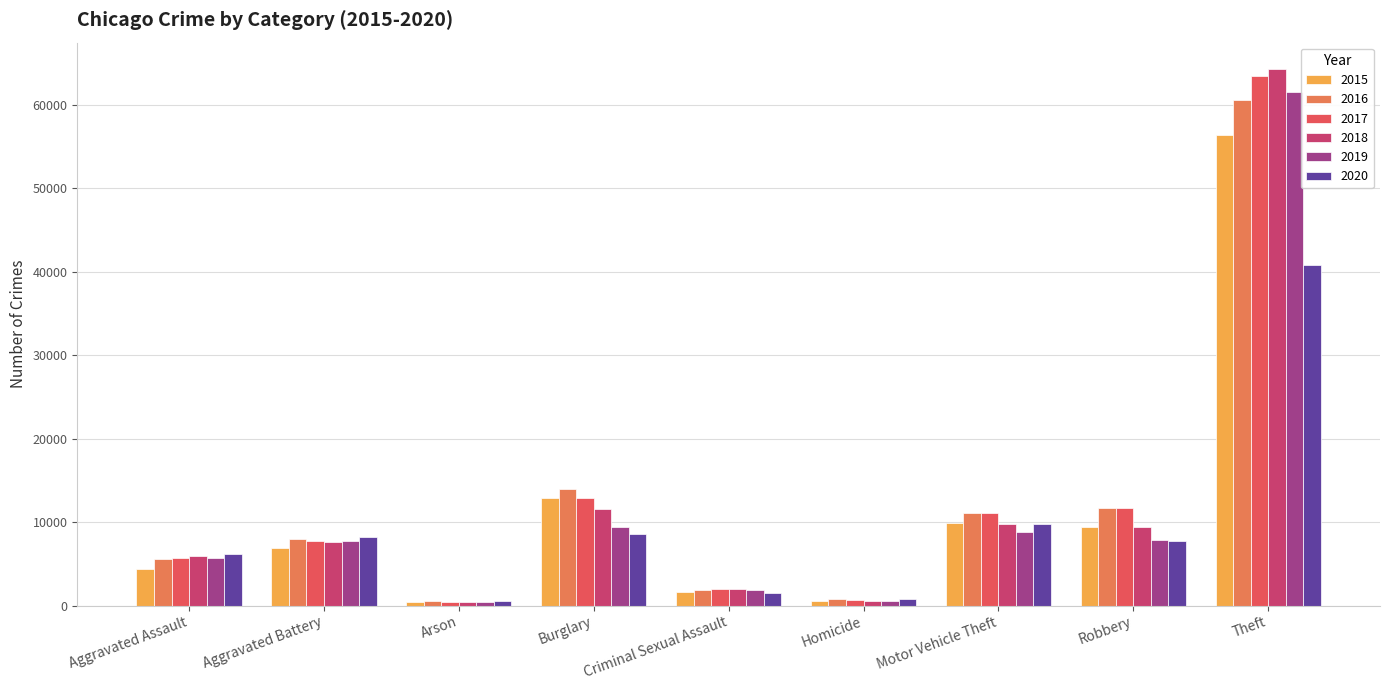

How many categories are shown in the chart?

9